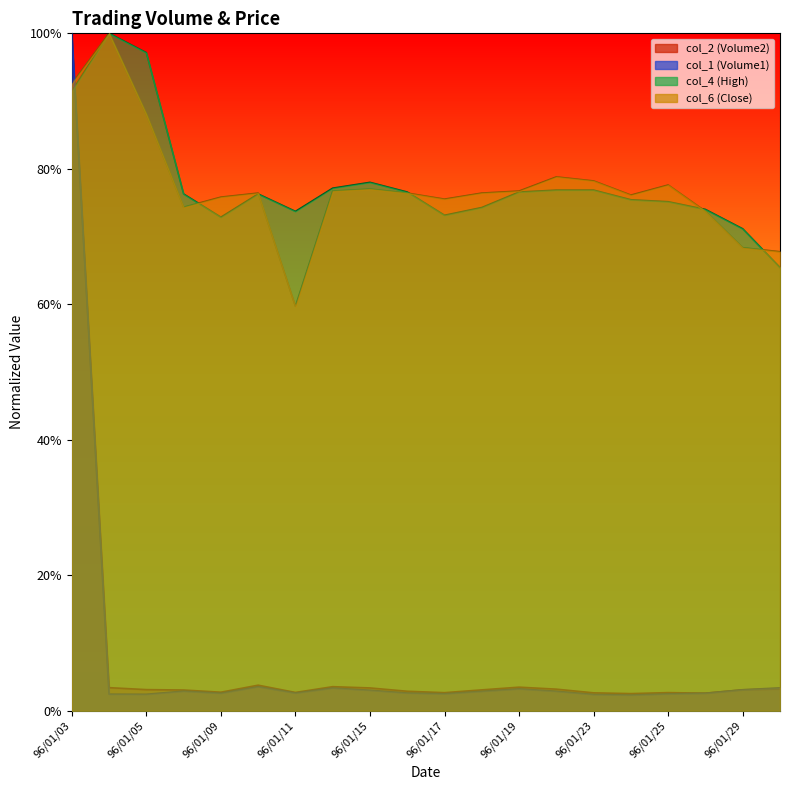

What are all the series names shown in the legend?

col_2, col_1, col_4, col_6